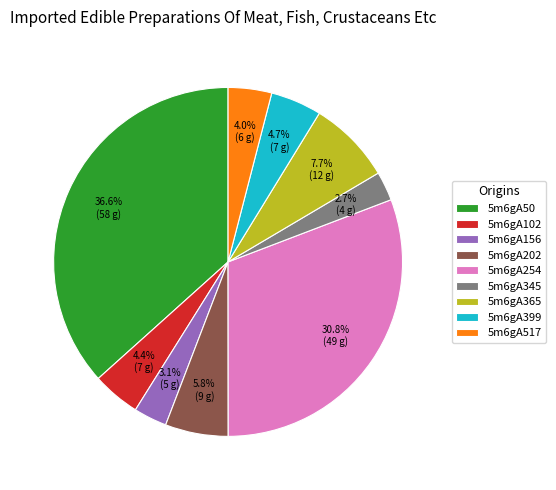

Is there a majority slice in this chart?

No